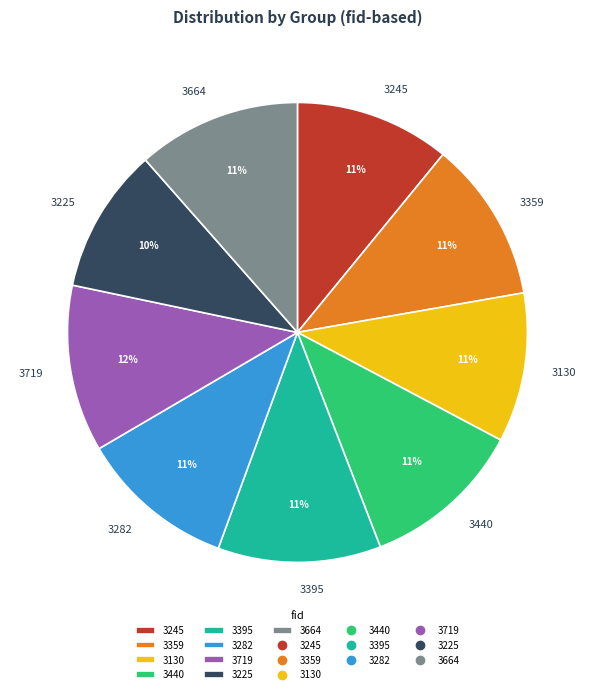

Count the number of slices in the pie.

9